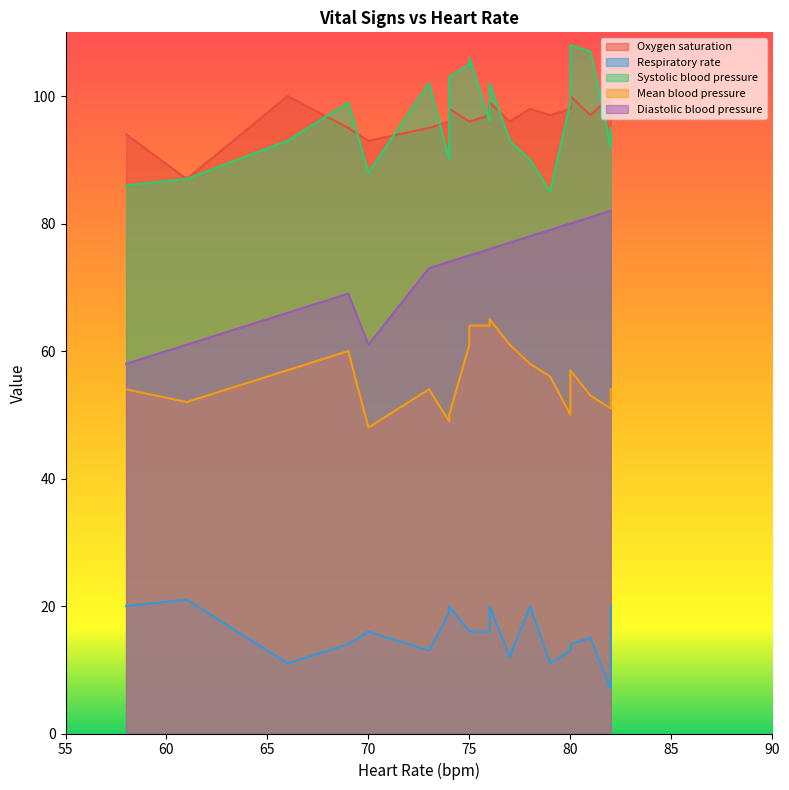

Which category has the lowest value in the Systolic blood pressure series?

79